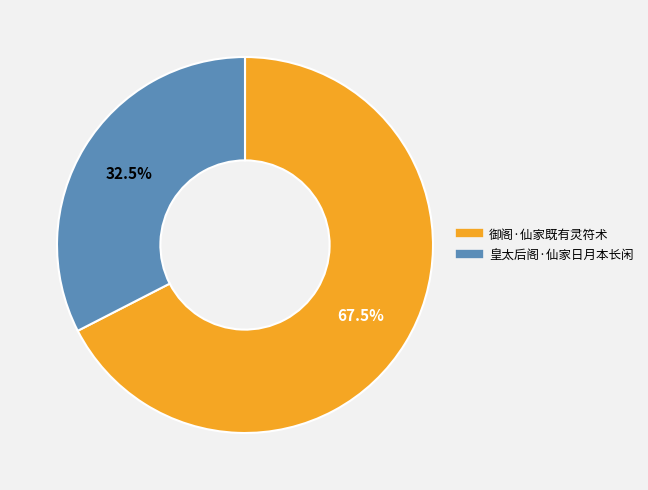

Approximately how many times larger is the value at 御阁·仙家既有灵符术 compared to 皇太后阁·仙家日月本长闲?

2.1